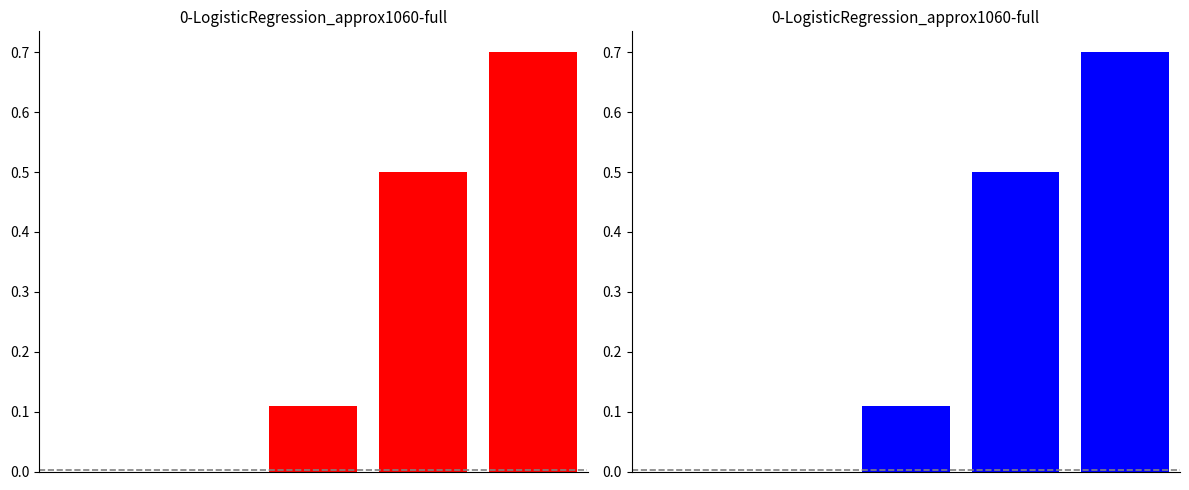

Rank the categories by value from highest to lowest.

4, 3, 2, 0, 1